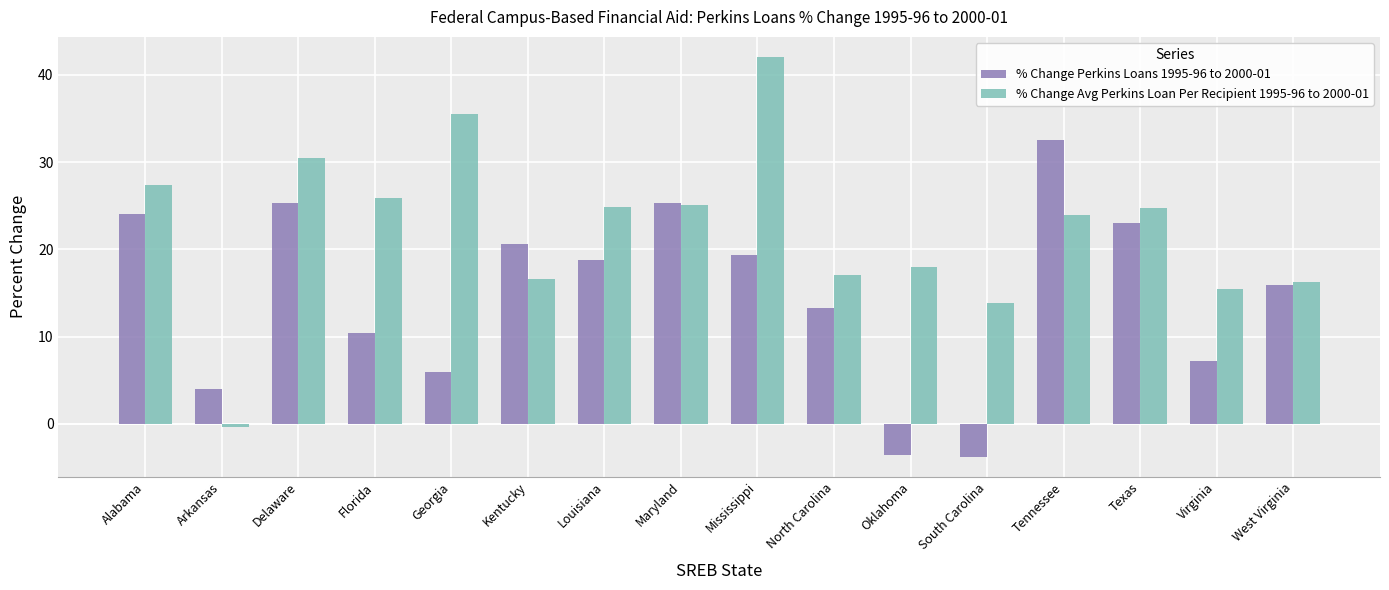

At Tennessee, list the series in order from smallest to largest.

% Change Avg Perkins Loan Per Recipient 1995-96 to 2000-01, % Change Perkins Loans 1995-96 to 2000-01